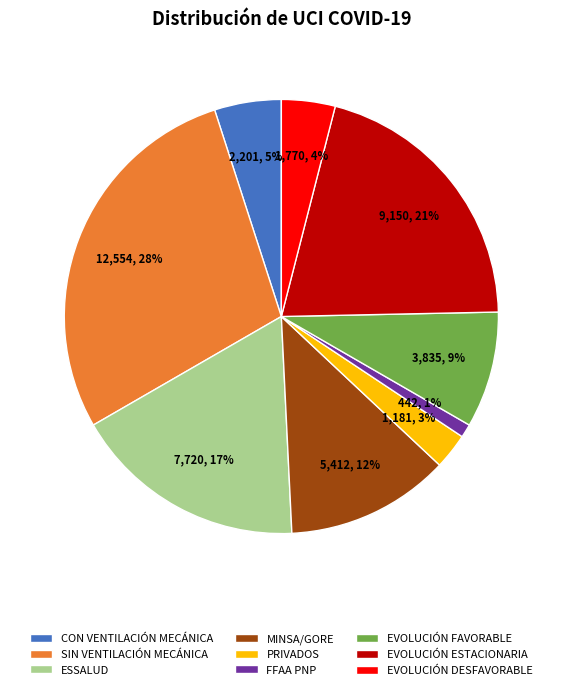

True or false: PRIVADOS accounts for 16% of the total.

False